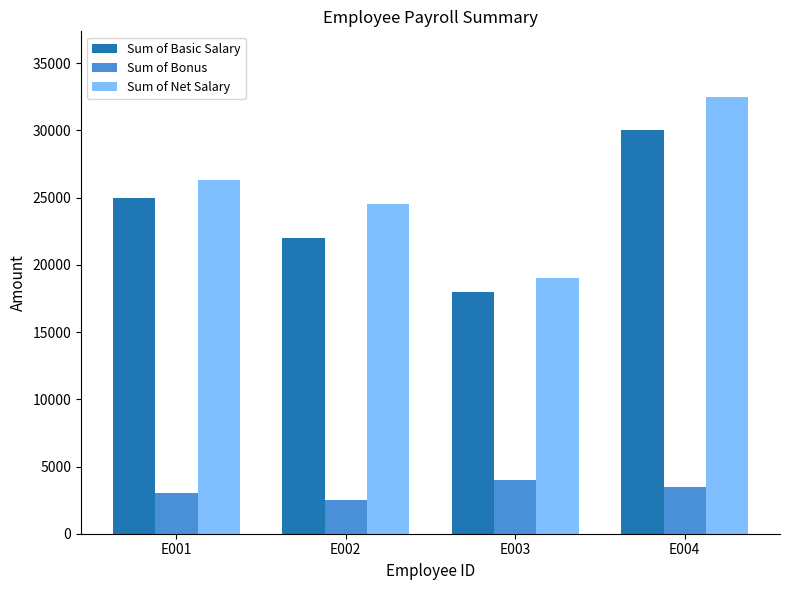

Where is Sum of Net Salary nearest to the value 25750?

E001